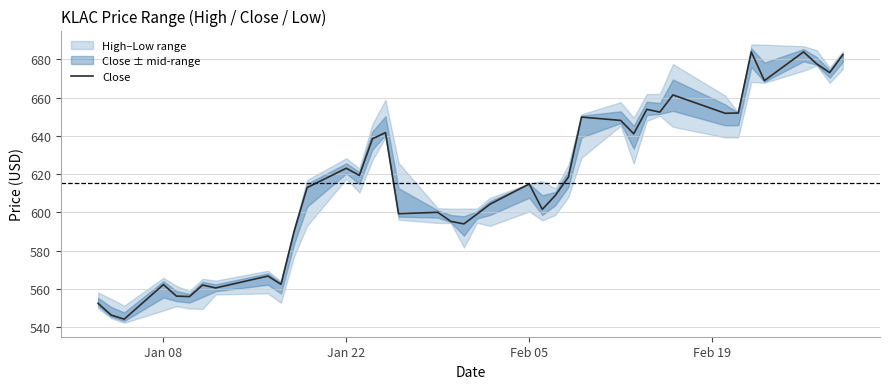

What is the minimum value for Close?

544.3